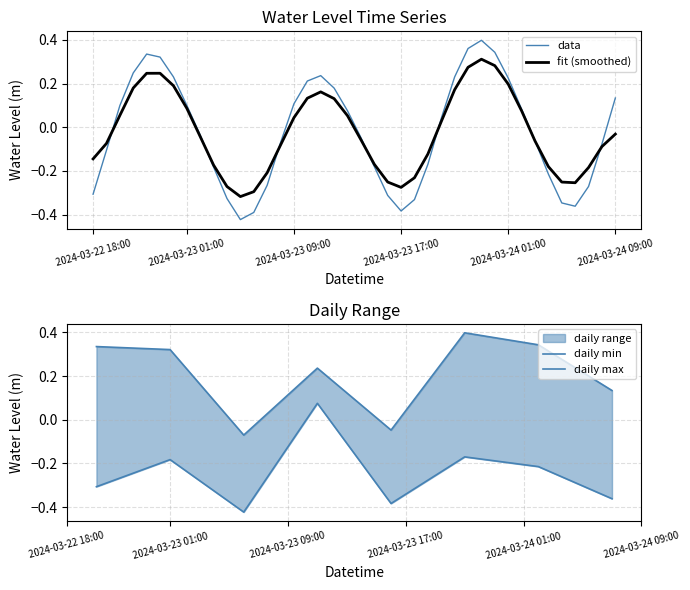

What is the difference between the maximum and second lowest values?

0.8